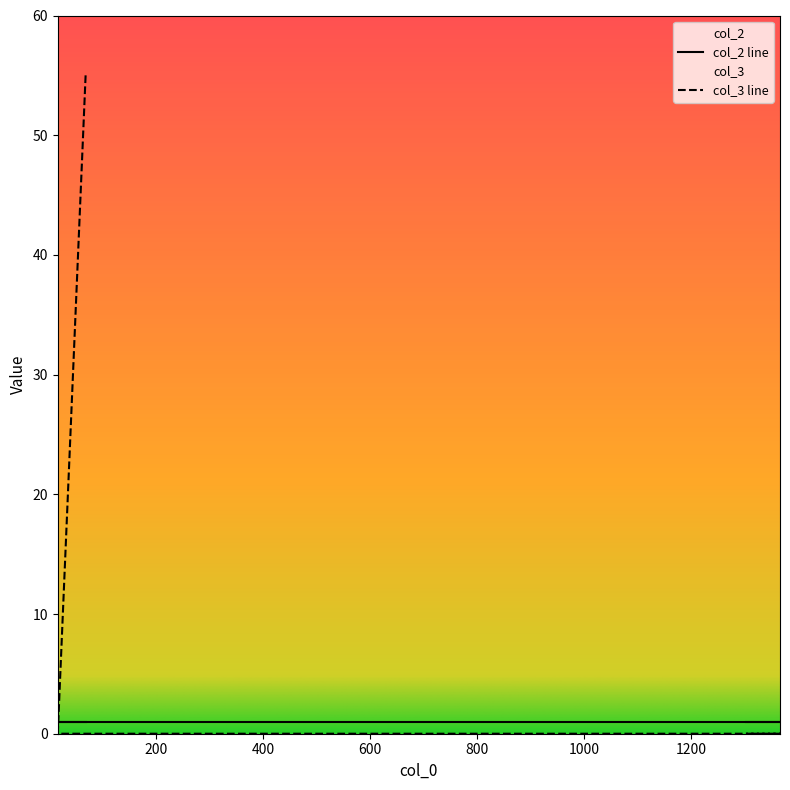

What is the label of the 5th point from the left?

1303